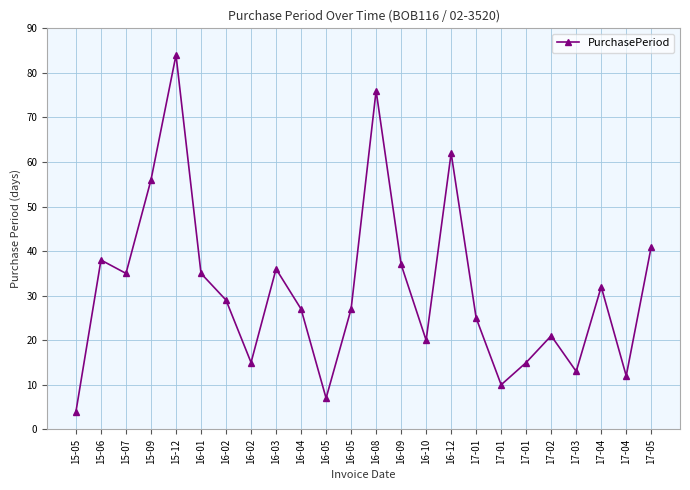

How many lines are shown in the chart?

1